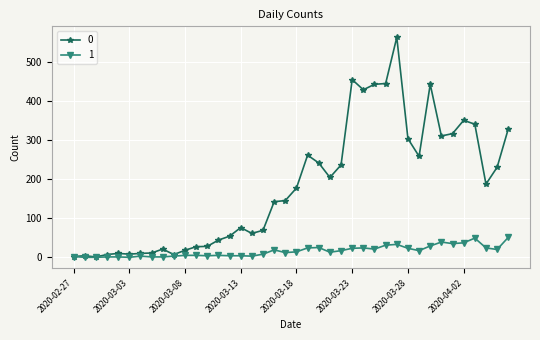

True or false: 0 has more than 2 interior local peaks.

True